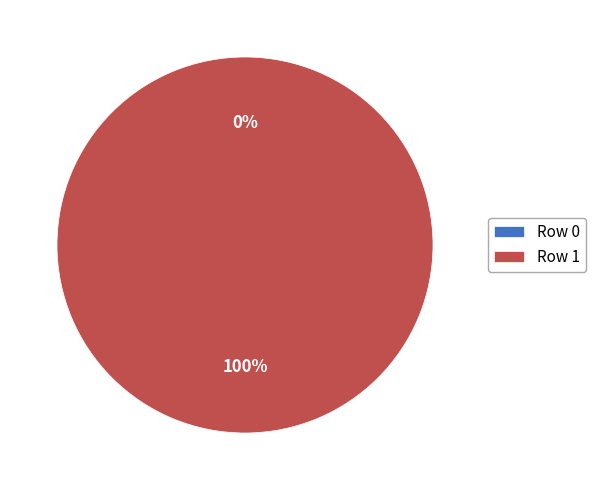

Is it true that Row 0 is 7% of the pie?

False